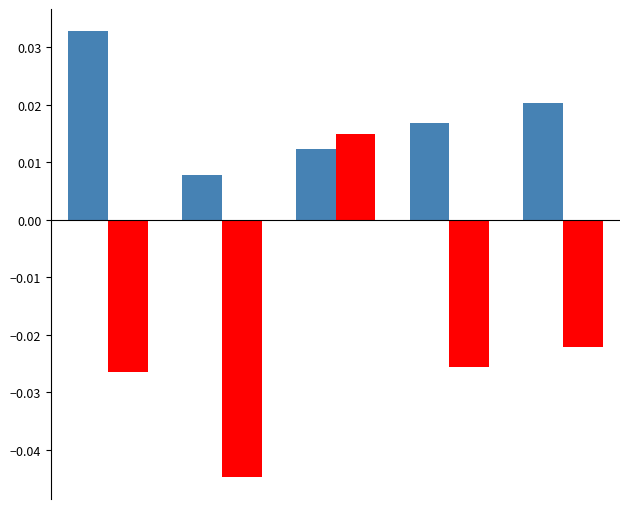

How many series are shown in this chart?

2